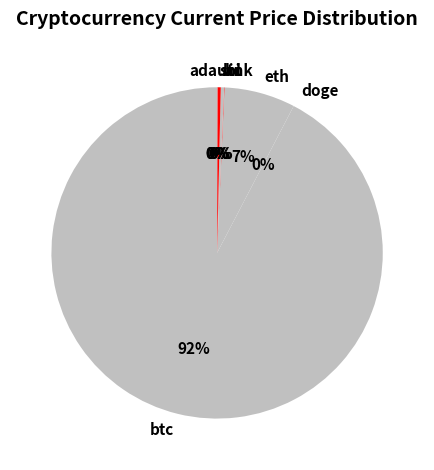

To the nearest percent, what portion does eth represent?

7%